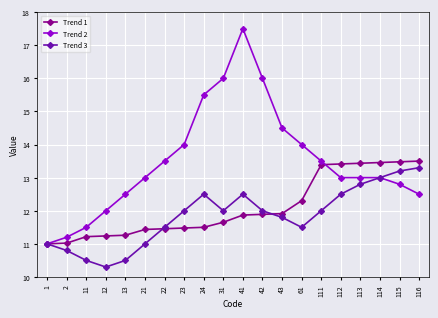

What is the approximate value of Trend 2 at 31?

16.0